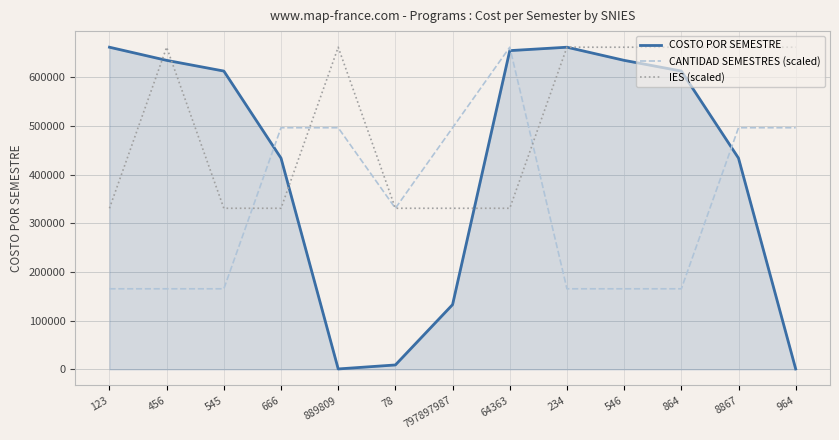

The value of IES (scaled) at 123 is 331000. True or false?

True